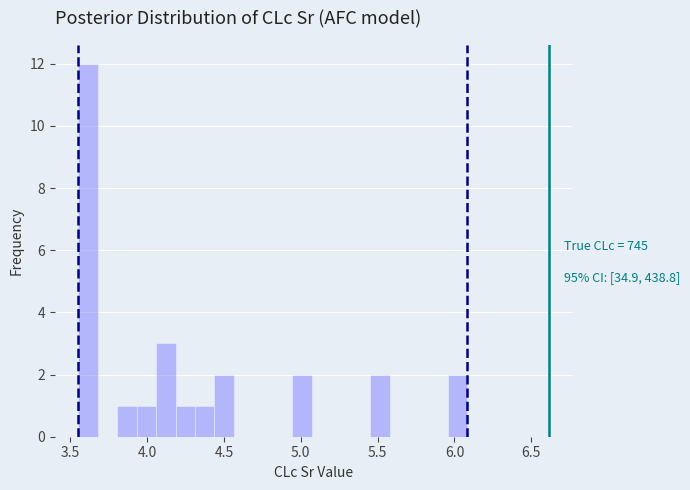

Read against the x-axis, roughly where is the centre of the tallest bar?

3.60